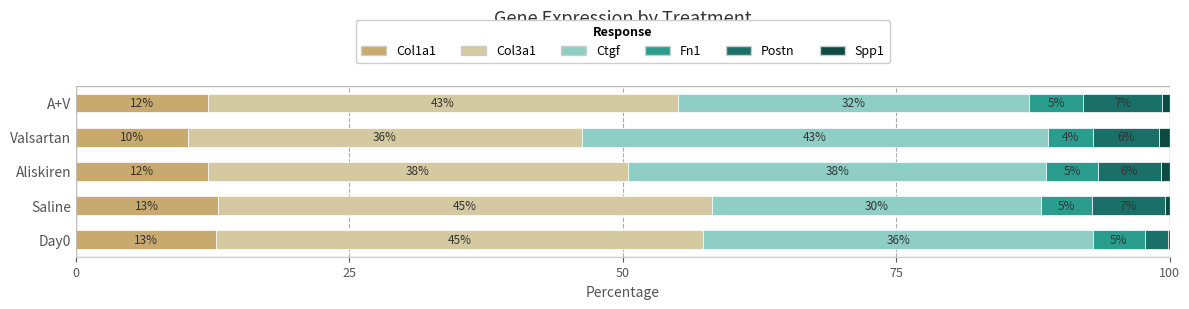

Is it true that Col1a1 equals 13.0 at Saline?

True